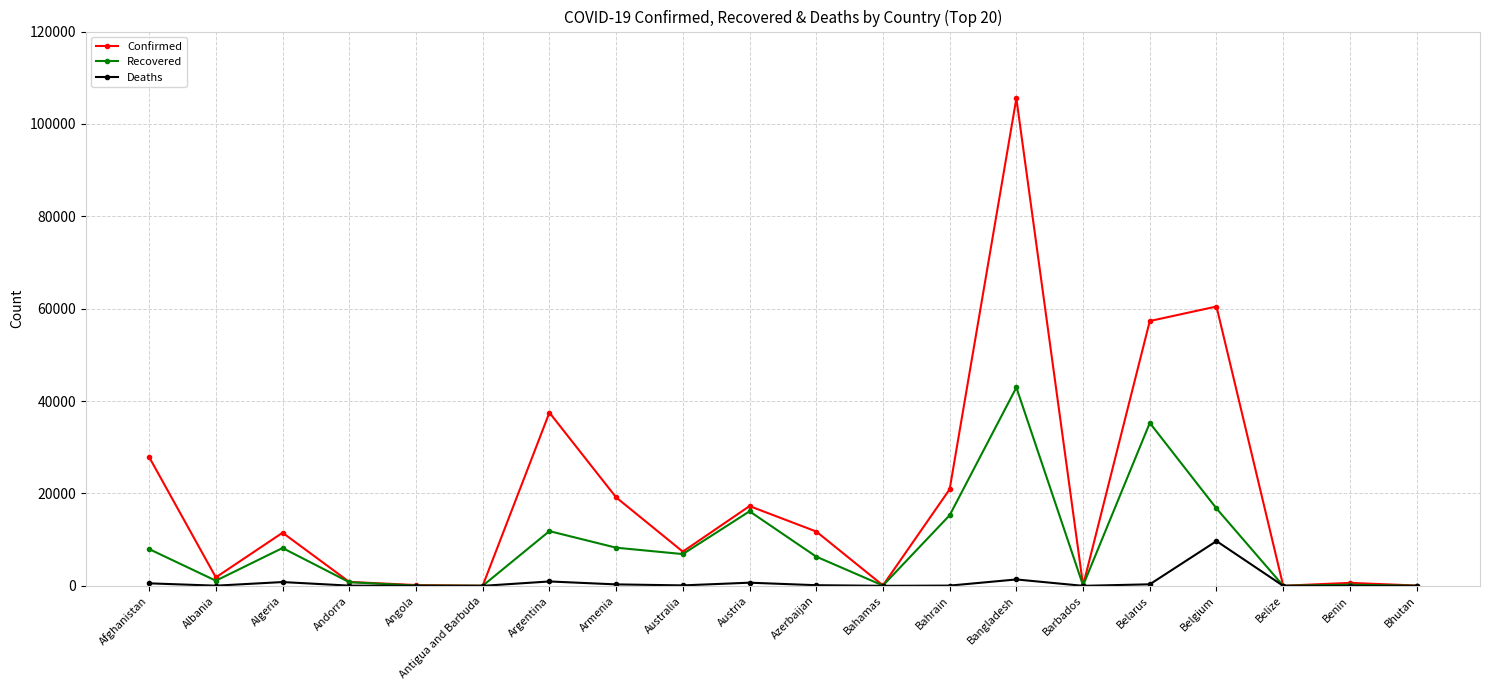

Where is the first local maximum for Confirmed?

Algeria